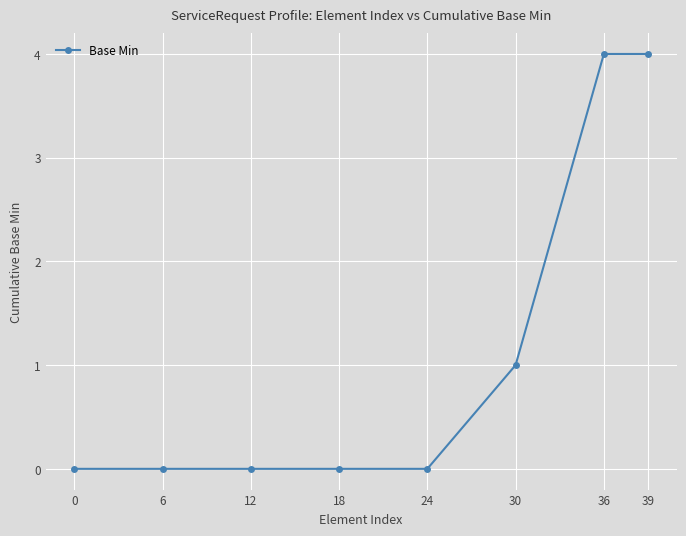

How many distinct data groups are displayed?

1